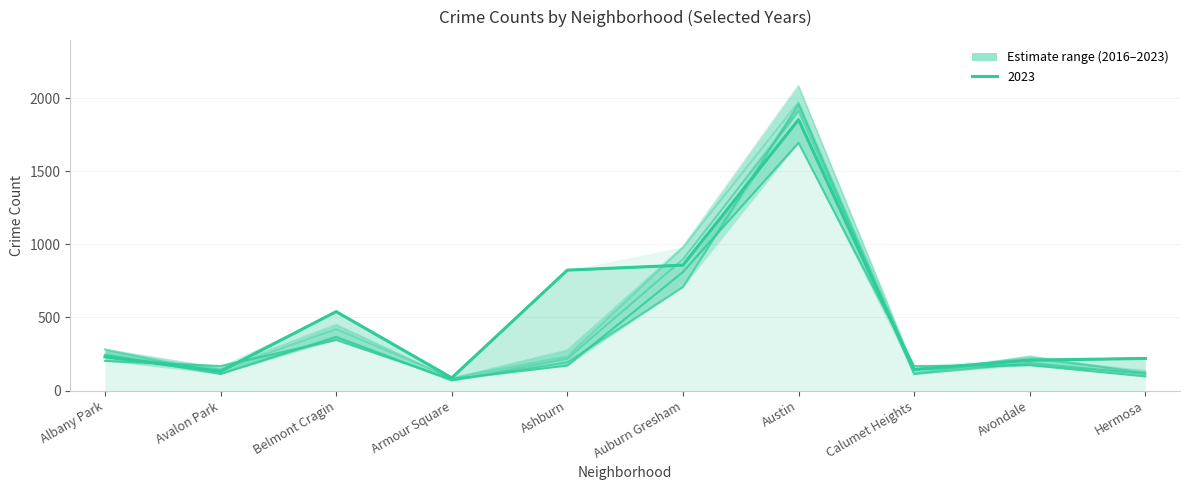

What is the label of the 5th point from the left?

Ashburn